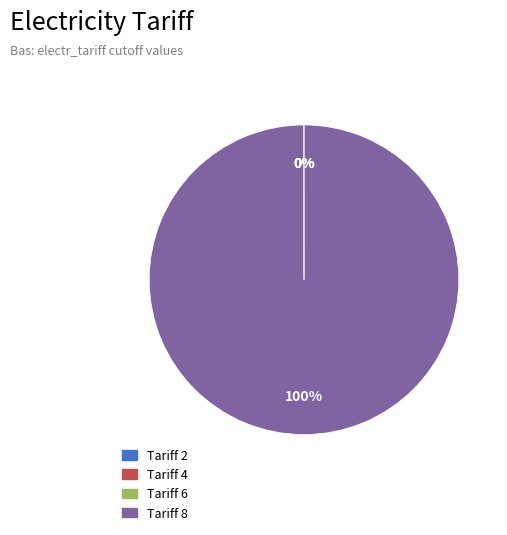

To the nearest percent, what is the average slice percentage?

25%